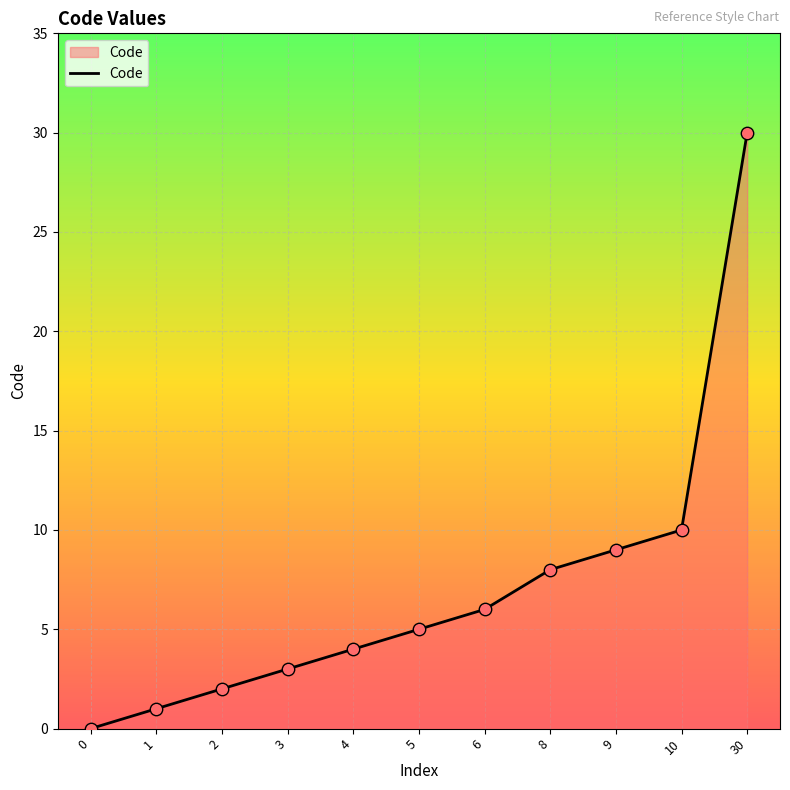

What is the change in value from 8 to 10?

+2